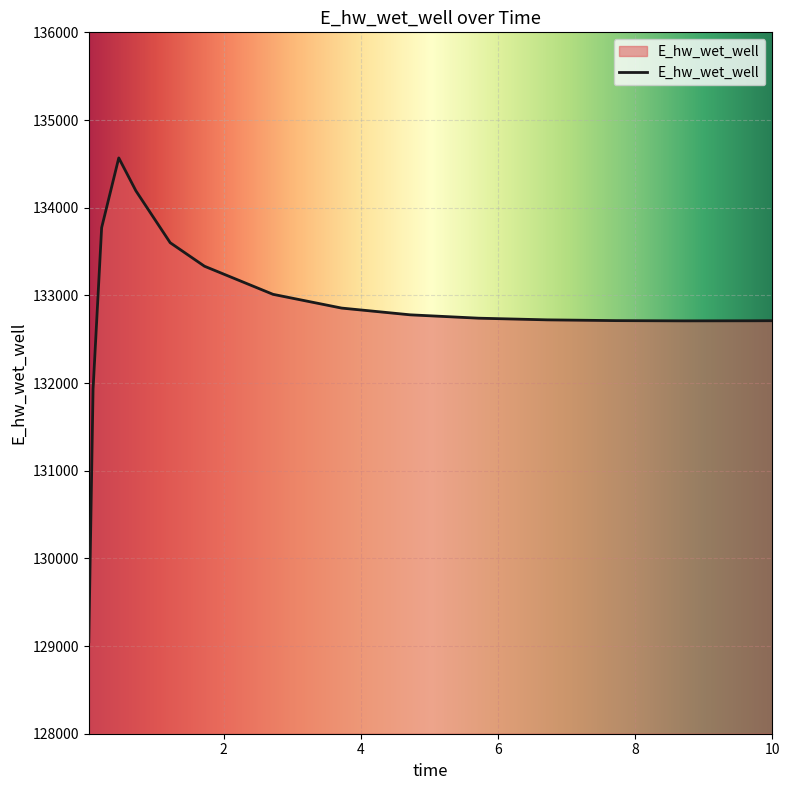

What is the difference between the maximum and minimum values?

5519.8